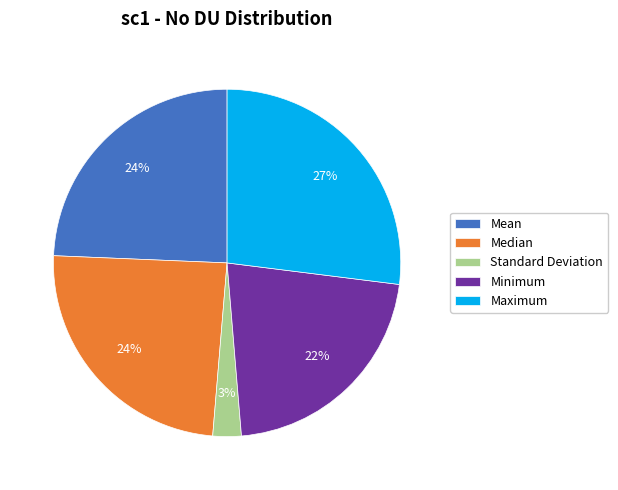

Between Minimum and Mean, which is larger?

Mean